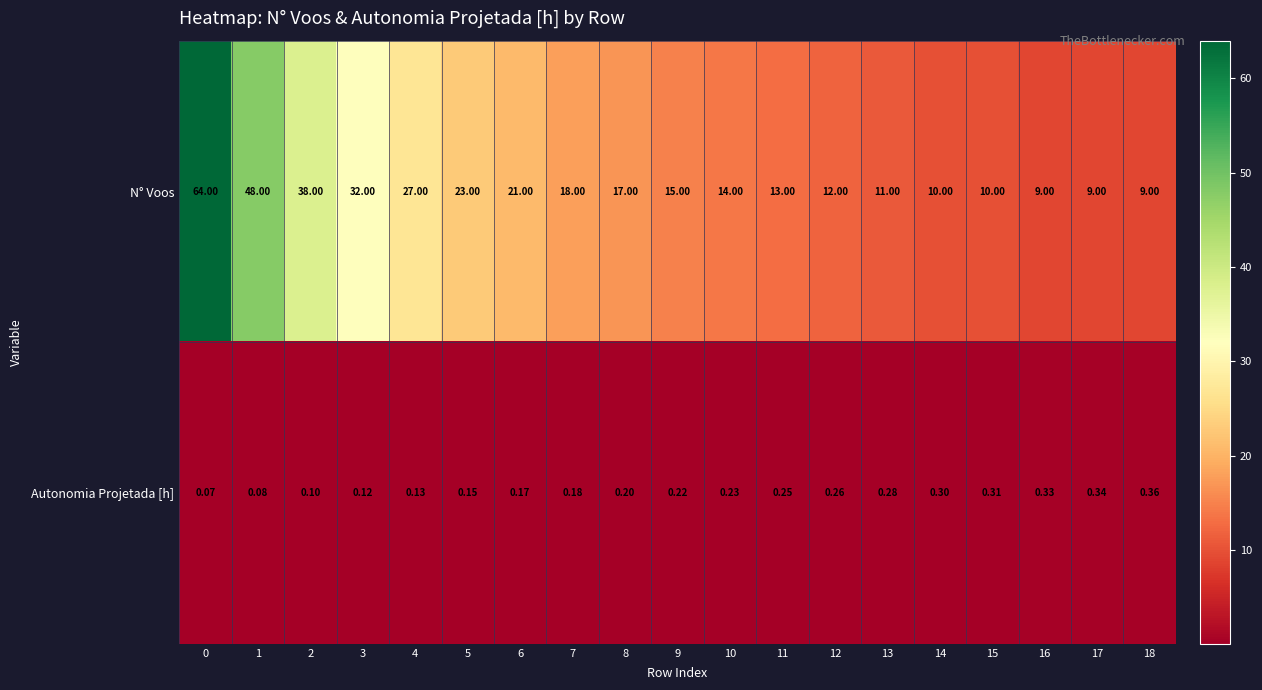

What is the total value across all series at 5?

23.1